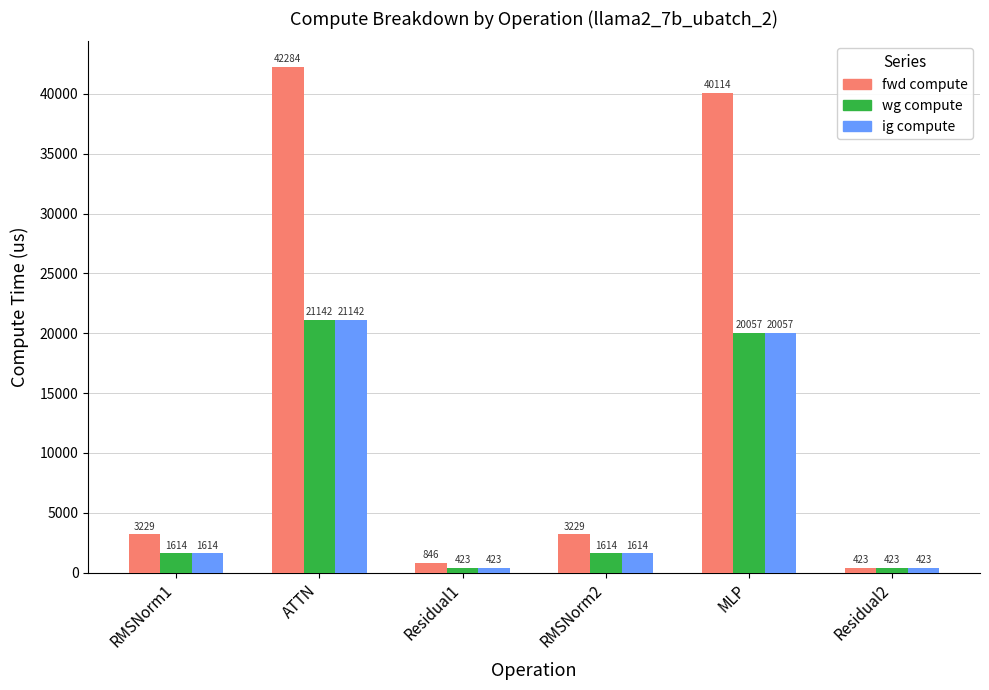

What is the sum of all wg compute values?

45273.5